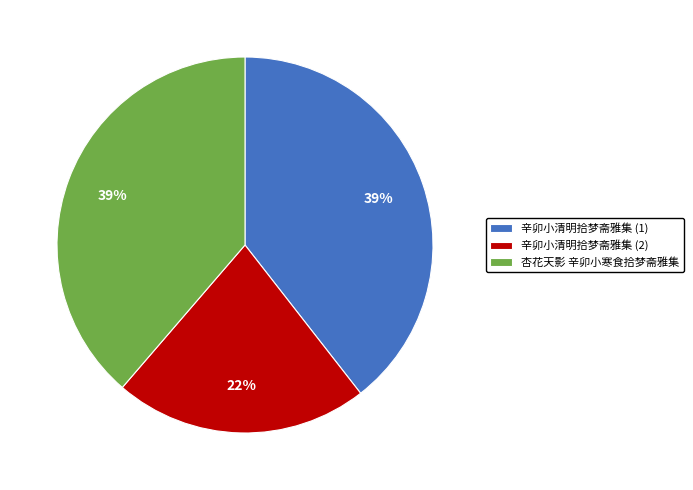

What percentage is the 杏花天影 辛卯小寒食拾梦斋雅集 slice, to the nearest percent?

39%